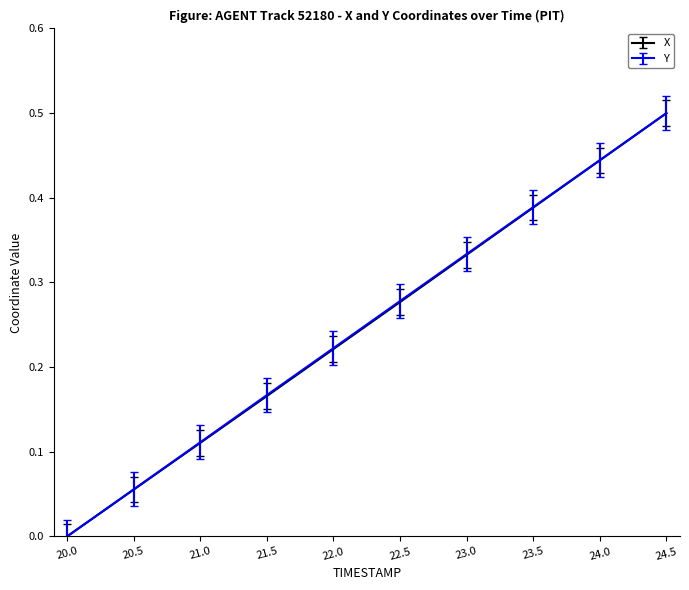

At which category is the sum across all series the highest?

24.5